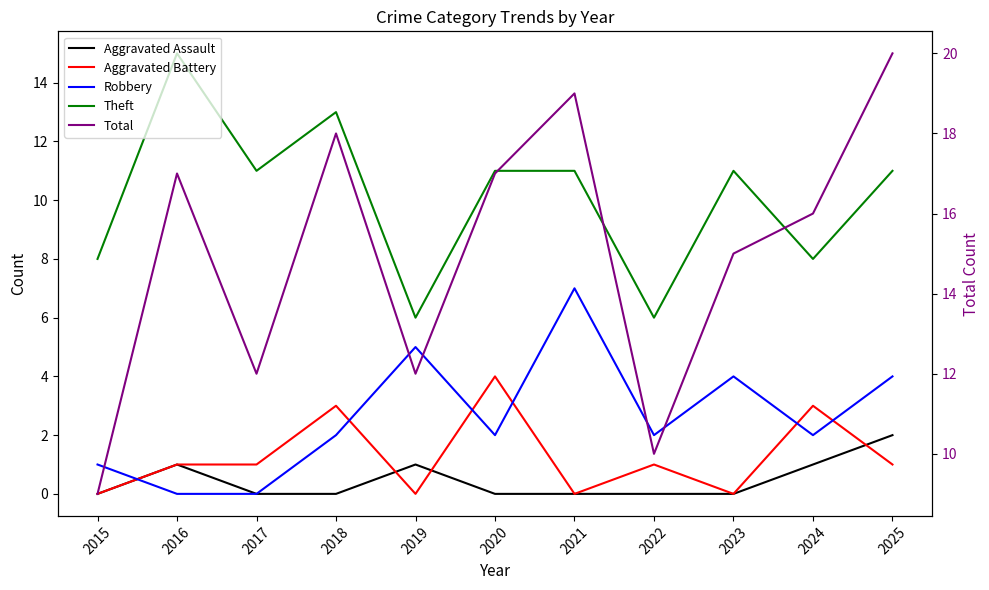

What is the sum of the Robbery values at 2025 and 2023?

8